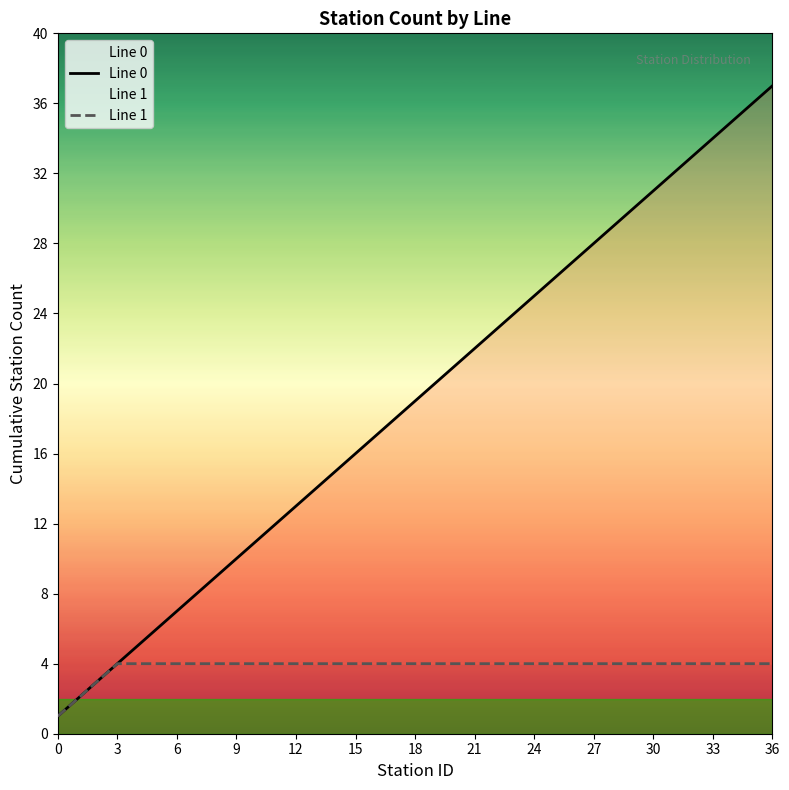

What is the value of the Line 0 point at the 7th from the left?

7